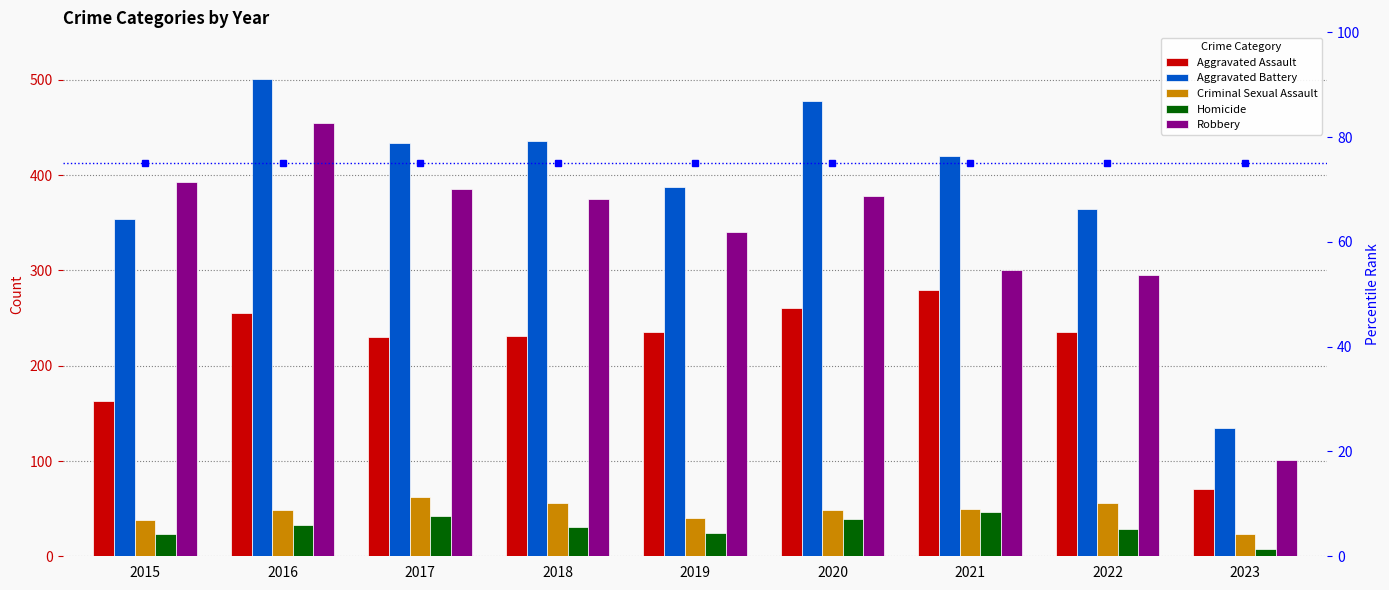

How many values in the Aggravated Assault series exceed 235?

3